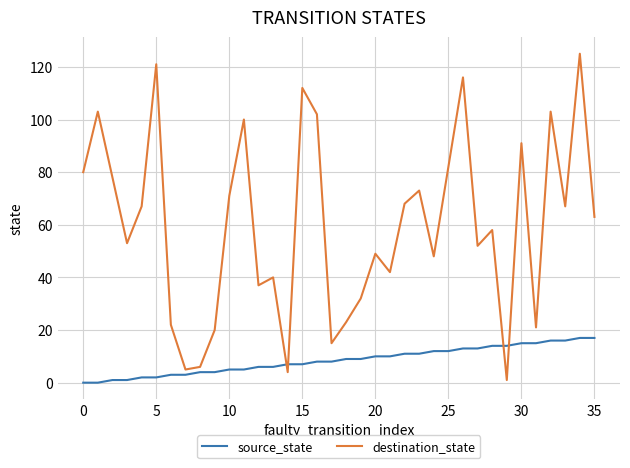

Rank the series by their maximum value, from lowest to highest.

source_state, destination_state